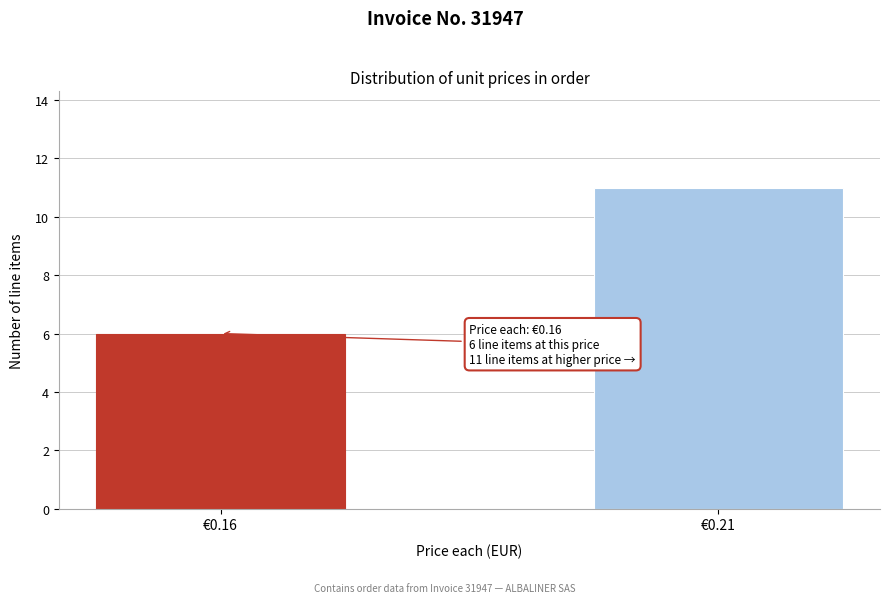

Reading left to right, what are all the values shown in this chart?

6	11